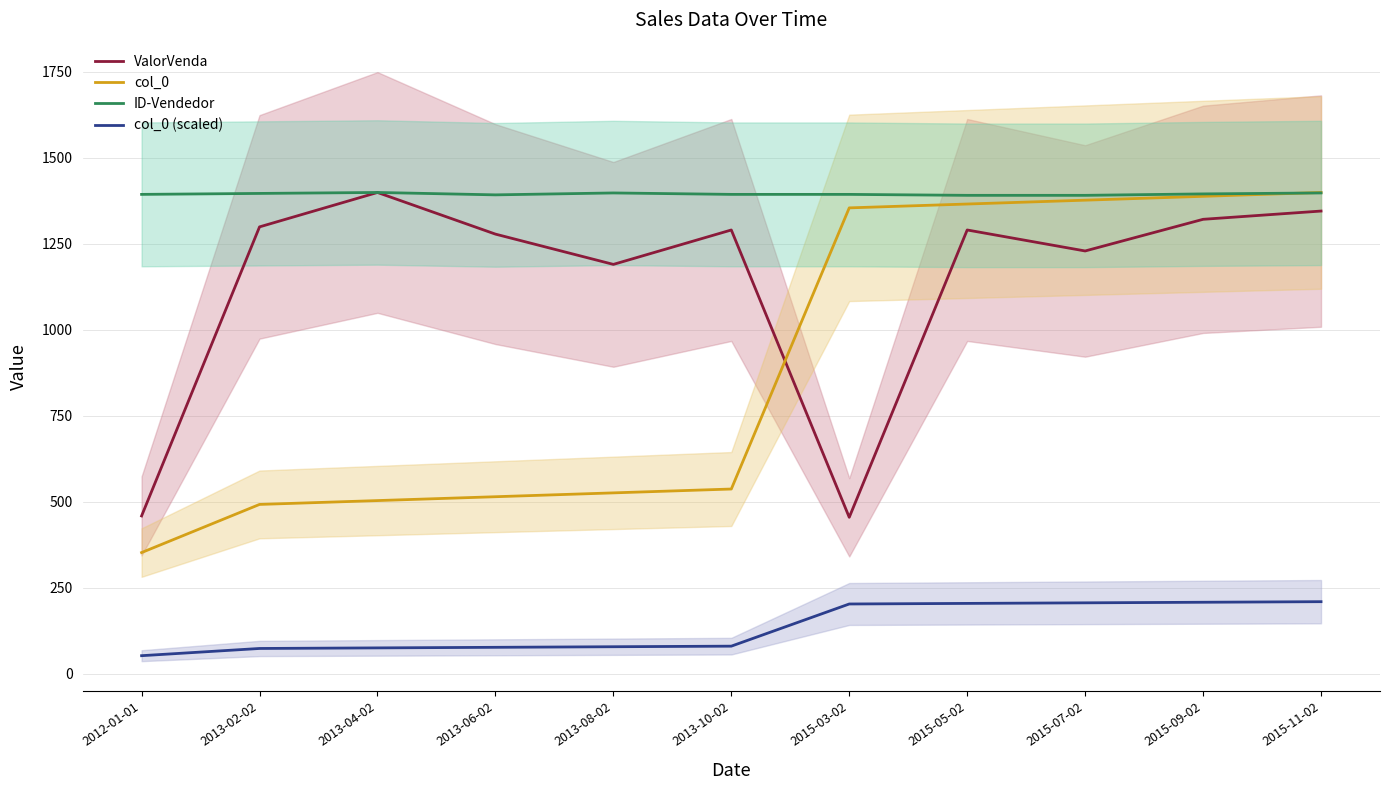

What is the average value of the ID-Vendedor series?

1394.5